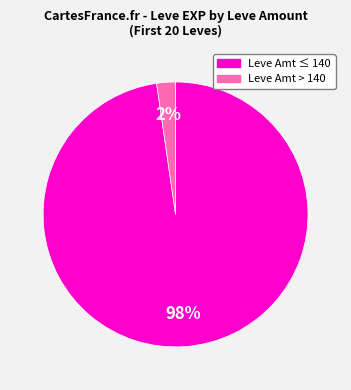

How many segments does this pie chart have?

2